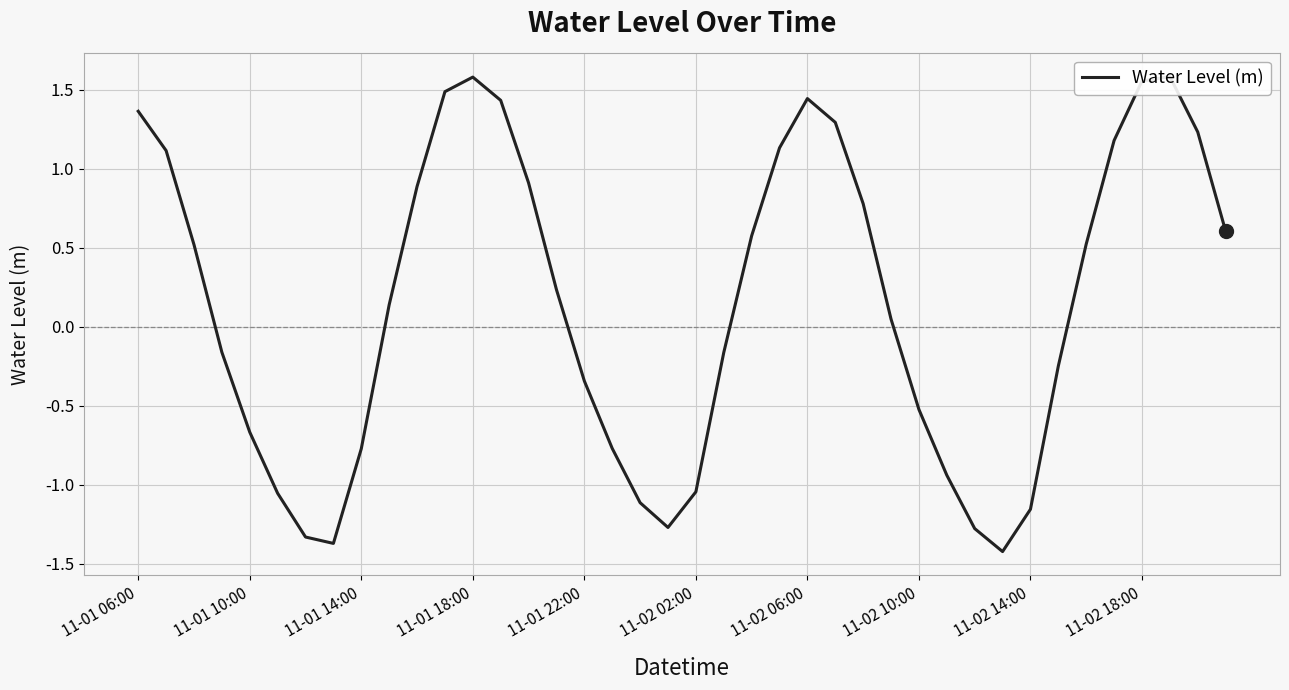

Does the chart display data point markers on the line(s)?

No